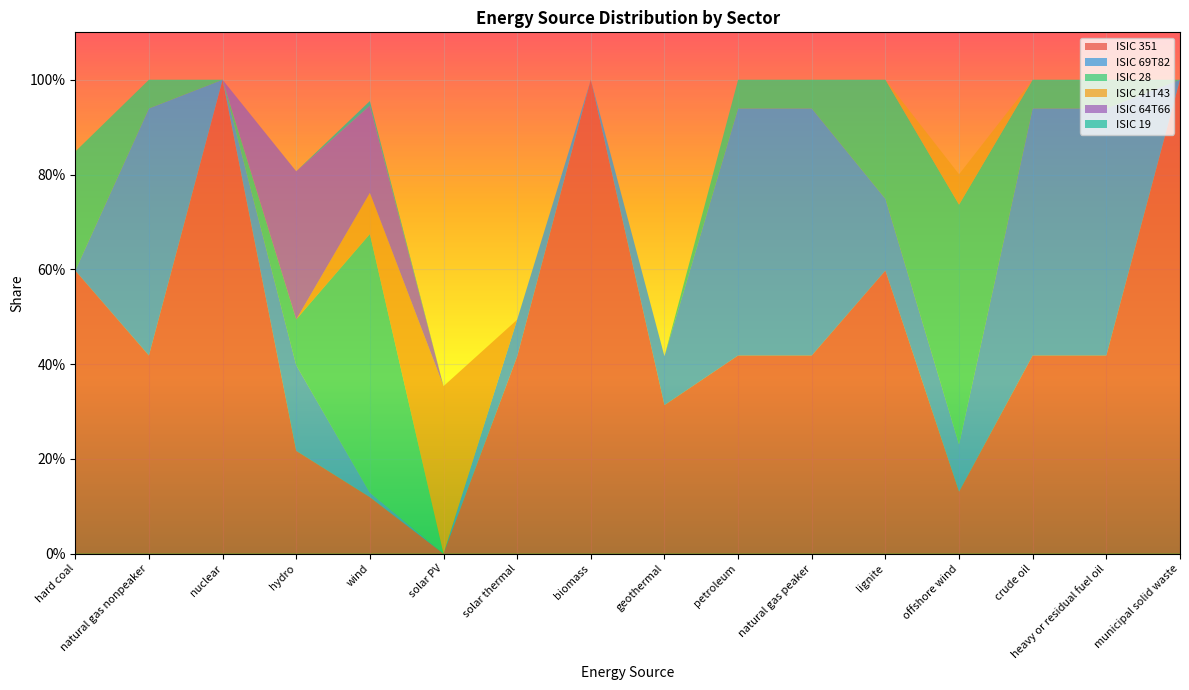

Reading right to left, transcribe all the data shown in this chart.

ISIC 351: 1.0	0.4	0.4	0.1	0.6	0.4	0.4	0.3	1.0	0.4	0.0	0.1	0.2	1.0	0.4	0.6
ISIC 69T82: 0.0	0.5	0.5	0.1	0.2	0.5	0.5	0.1	0.0	0.1	0.0	0.0	0.2	0.0	0.5	0.0
ISIC 28: 0.0	0.1	0.1	0.5	0.3	0.1	0.1	0.0	0.0	0.0	0.0	0.5	0.1	0.0	0.1	0.3
ISIC 41T43: 0.0	0.0	0.0	0.1	0.0	0.0	0.0	0.0	0.0	0.0	0.4	0.1	0.0	0.0	0.0	0.0
ISIC 64T66: 0.0	0.0	0.0	0.0	0.0	0.0	0.0	0.0	0.0	0.0	0.0	0.2	0.3	0.0	0.0	0.0
ISIC 19: 0.0	0.0	0.0	0.0	0.0	0.0	0.0	0.0	0.0	0.0	0.0	0.0	0.0	0.0	0.0	0.0